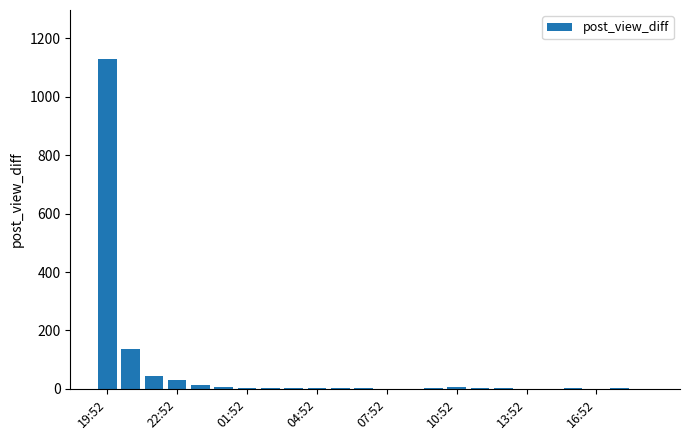

What is the greatest value displayed?

1128